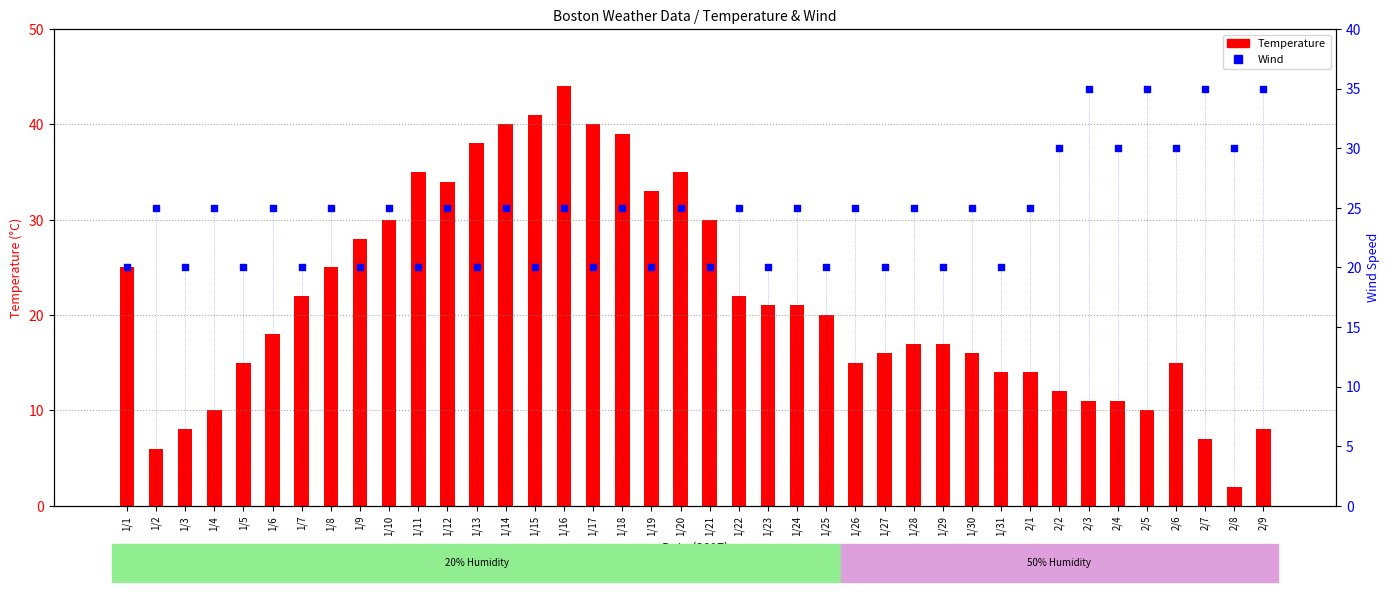

Which series has the widest spread of Y values?

Temperature